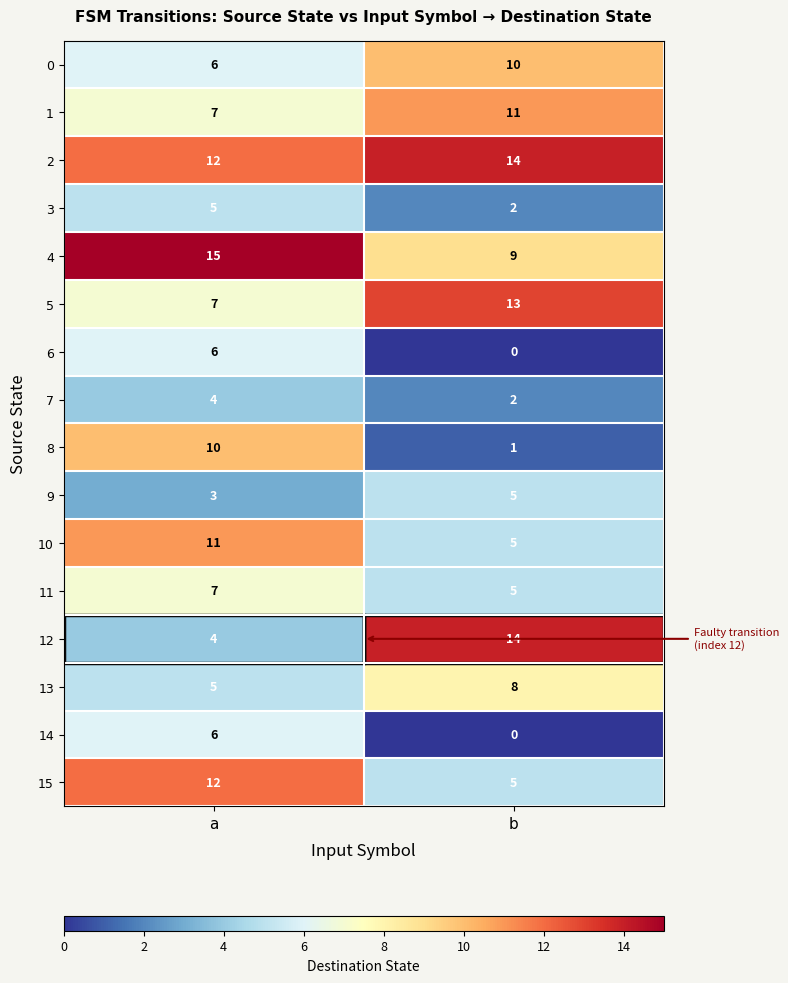

What is the sum of all 14 values?

6